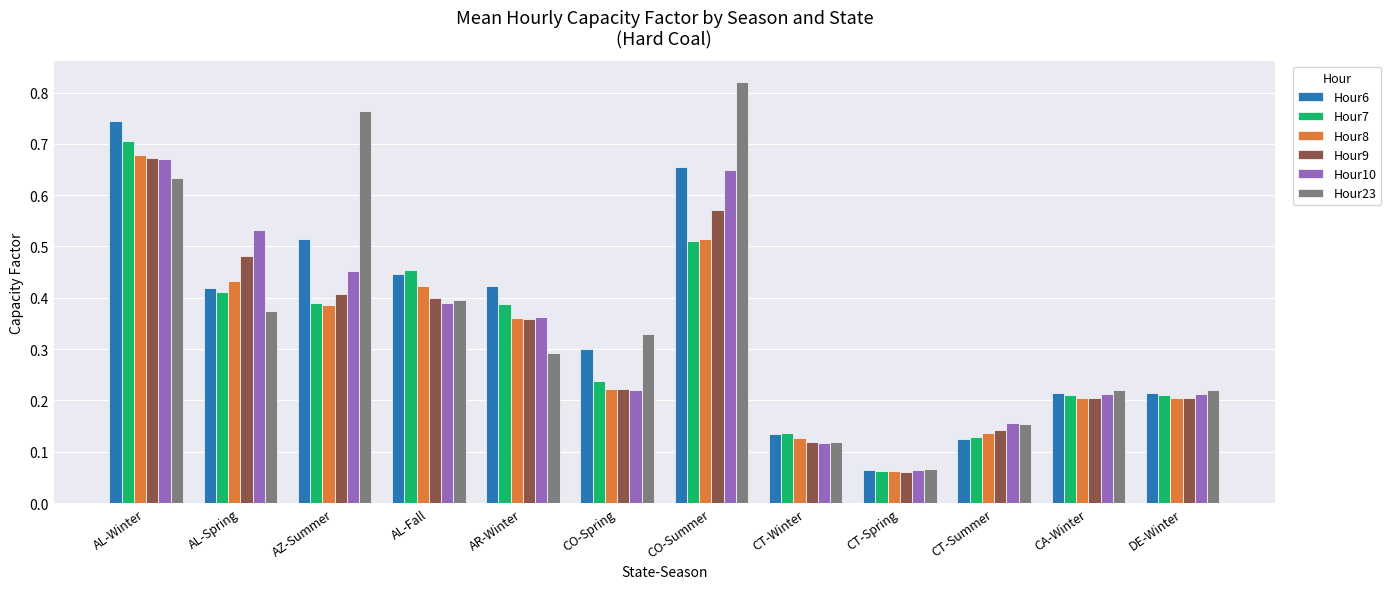

What is the label of the 12th bar from the left?

DE-Winter